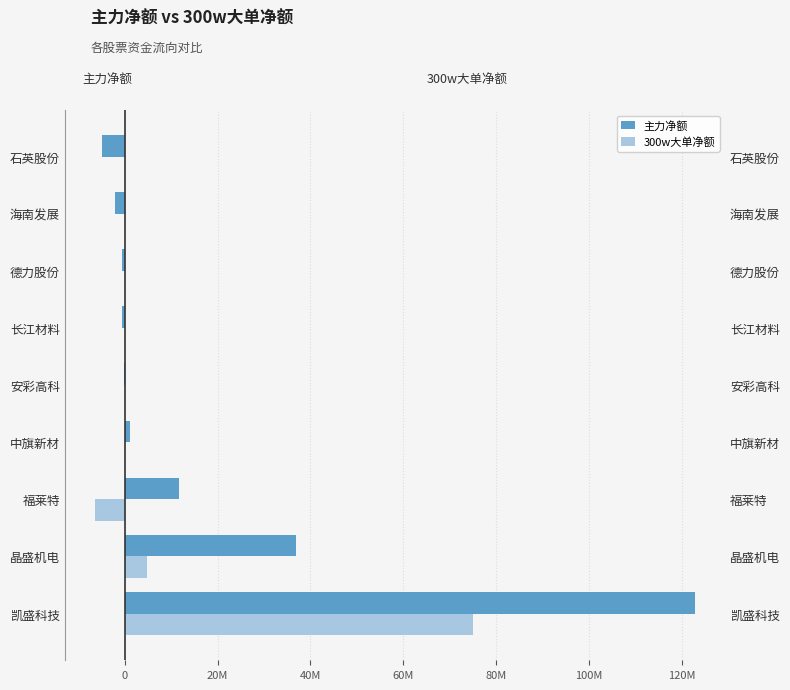

What is the difference between the maximum and second lowest values in the 主力净额 series?

124900586